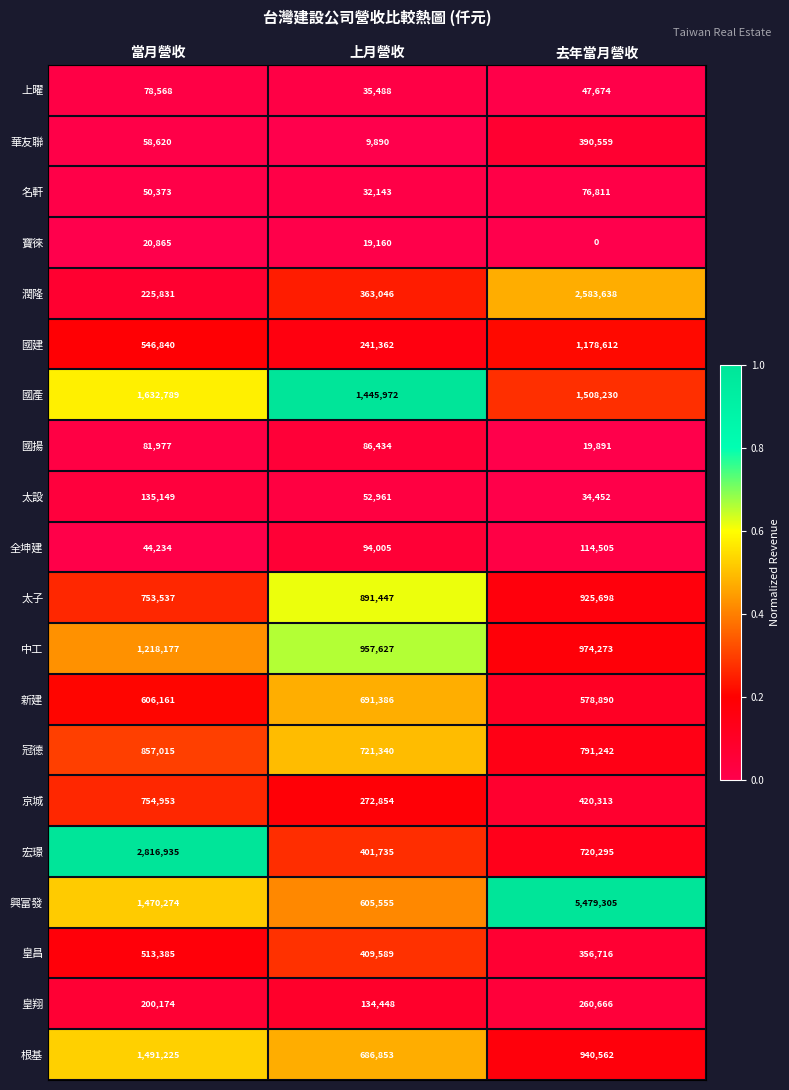

What is the difference between the highest and lowest values at 上月營收?

1436082